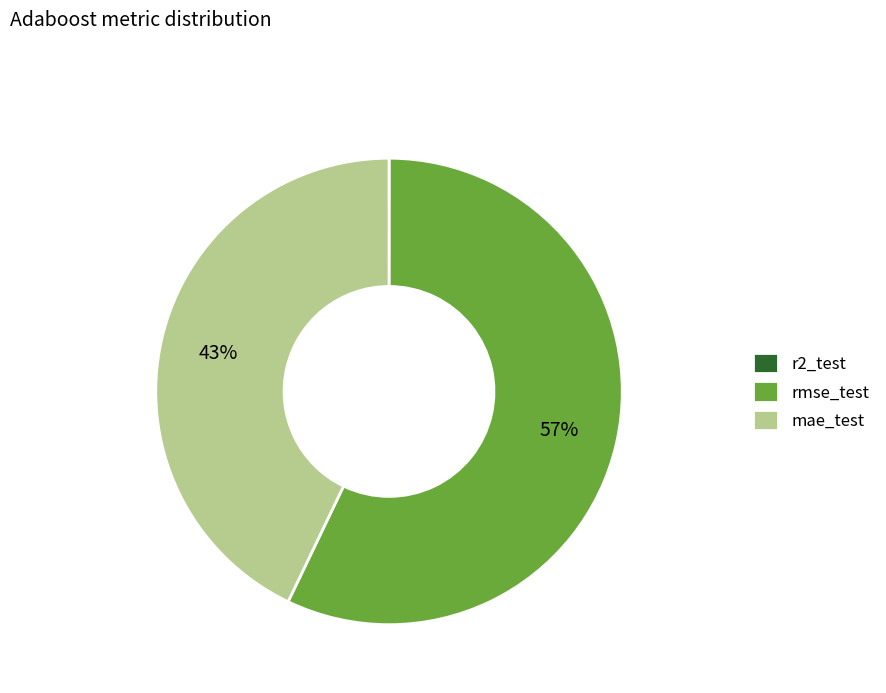

Does mae_test represent more than half of the total?

No